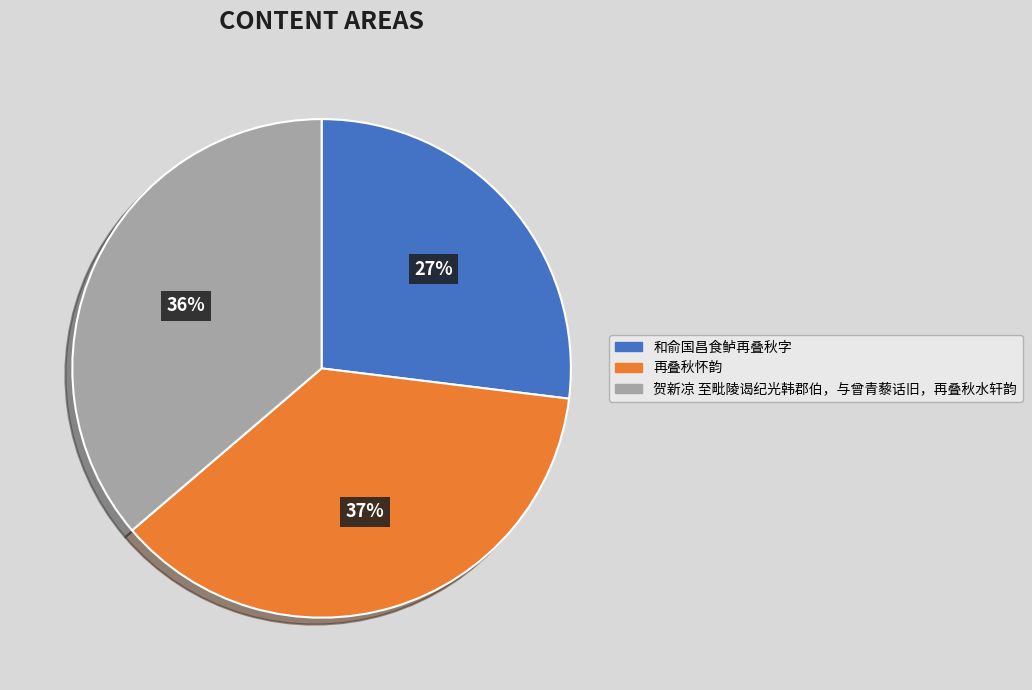

Which has a higher value, 和俞国昌食鲈再叠秋字 or 贺新凉 至毗陵谒纪光韩郡伯，与曾青藜话旧，再叠秋水轩韵?

贺新凉 至毗陵谒纪光韩郡伯，与曾青藜话旧，再叠秋水轩韵